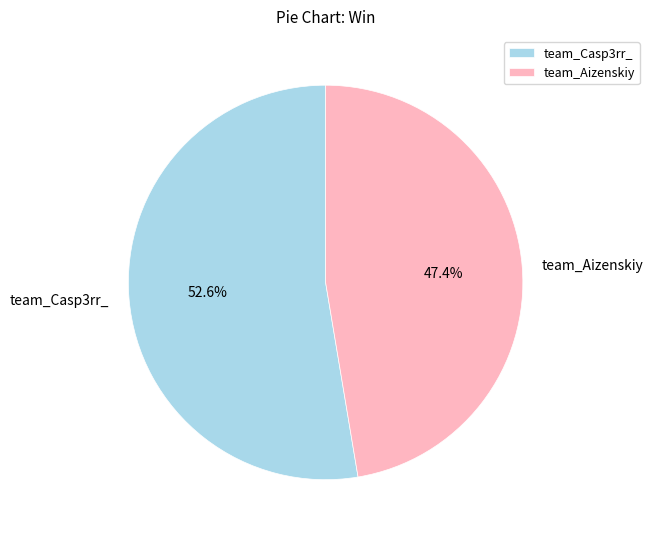

Which slice is the largest?

team_Casp3rr_